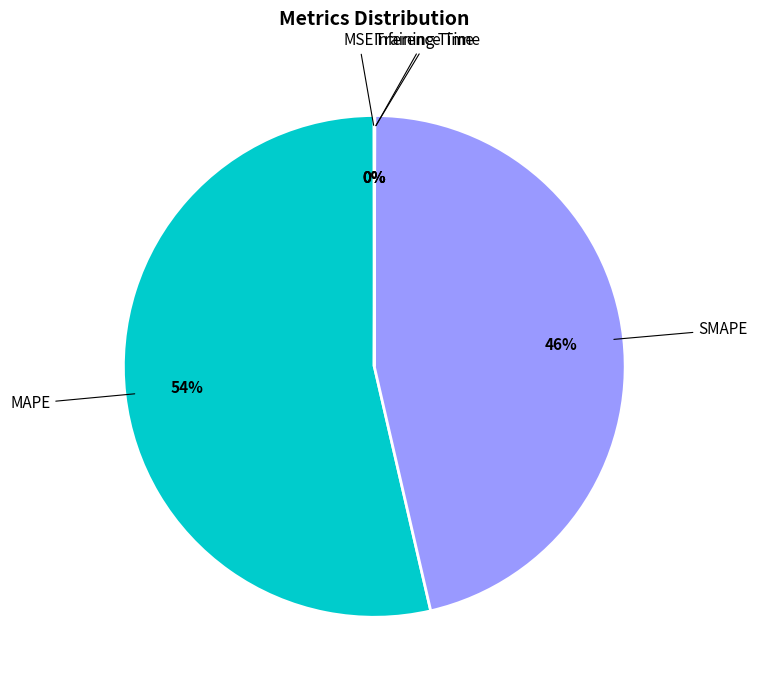

Is there any slice that represents more than half of the pie?

Yes